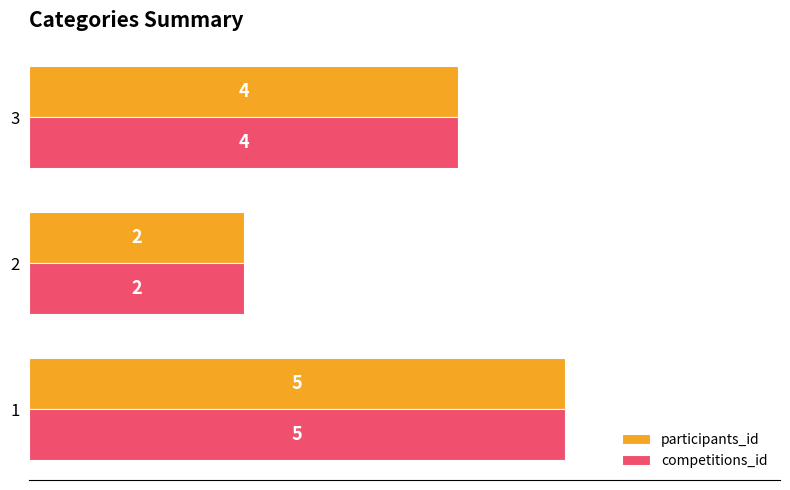

What is the maximum value for competitions_id?

5